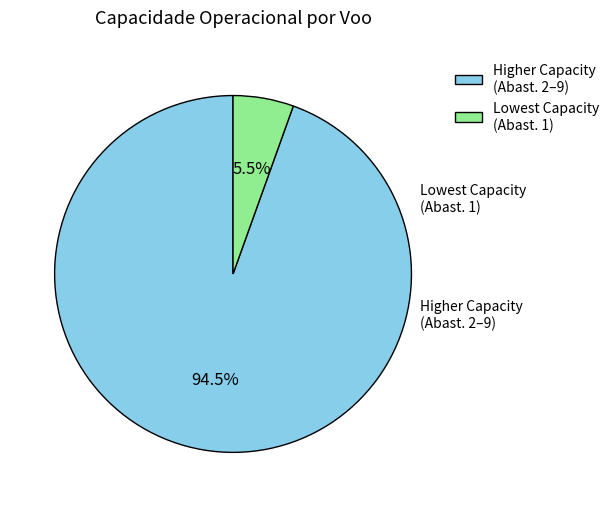

Rank the categories by value from highest to lowest.

Higher Capacity (Abast. 2–9), Lowest Capacity (Abast. 1)